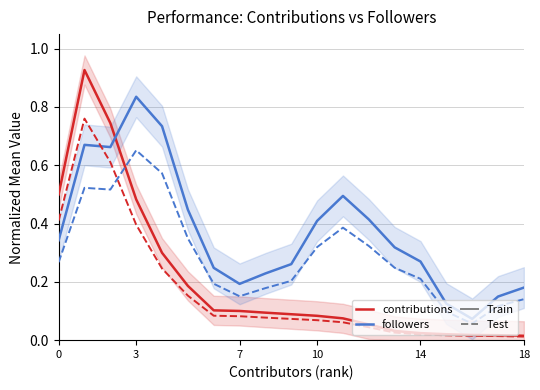

What is the average value of the contributions (test) series?

0.2